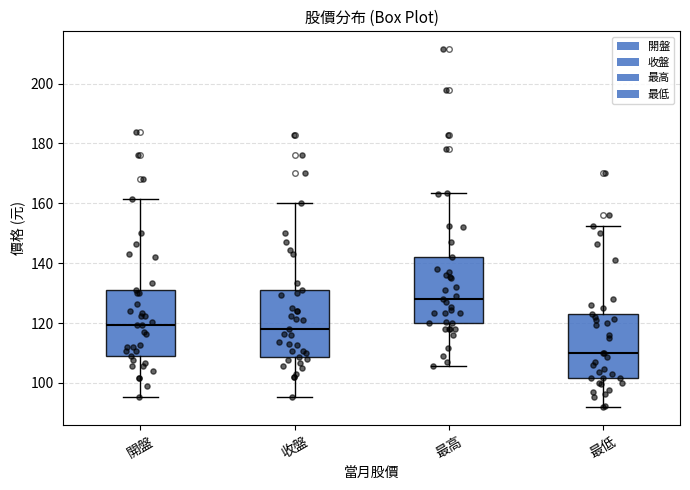

Reading left to right, transcribe this box plot: for each box, give where its median line is, the range the box spans, and where its two whiskers end, as read against the y-axis. The values are not printed on the chart, so give them approximately, as read against the axis.

開盤: median 120, box 110 to 132, whiskers 96 to 162
收盤: median 118, box 108 to 132, whiskers 96 to 160
最高: median 128, box 120 to 142, whiskers 106 to 164
最低: median 110, box 102 to 124, whiskers 92 to 152